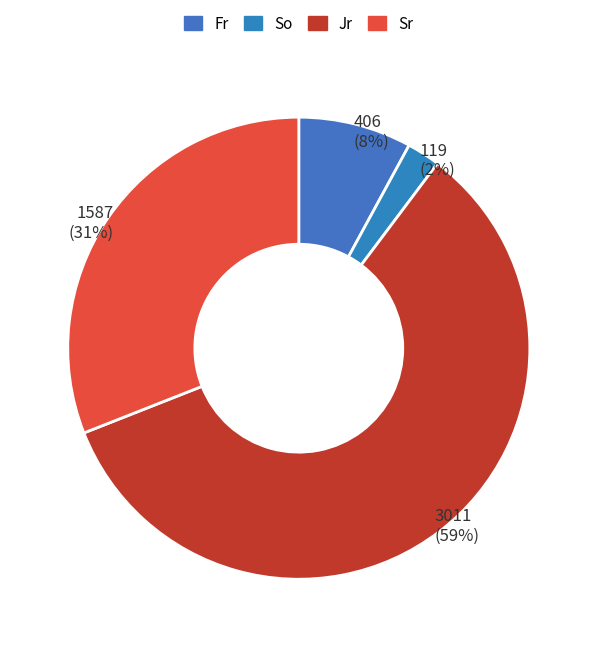

Count the number of slices in the pie.

4